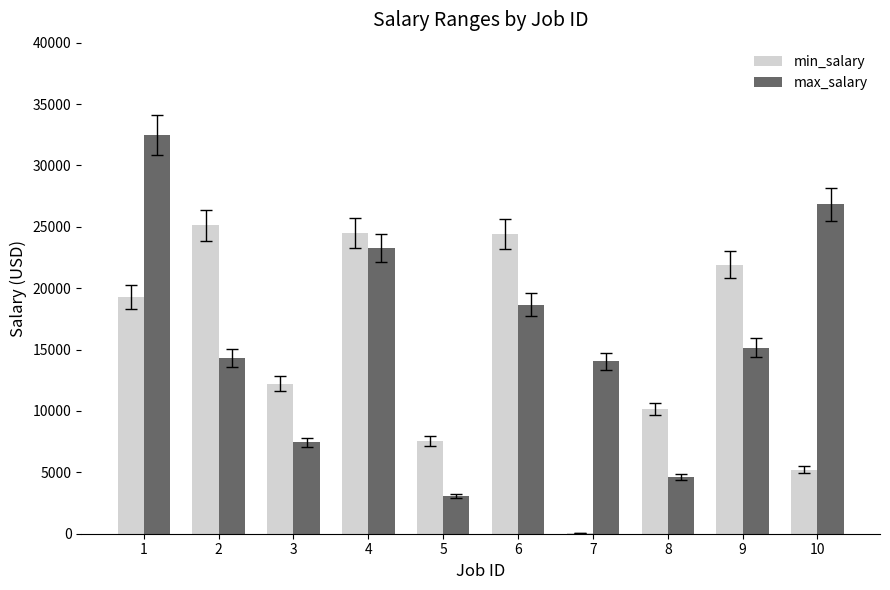

What is the difference between the min_salary values at 3 and 10?

6993